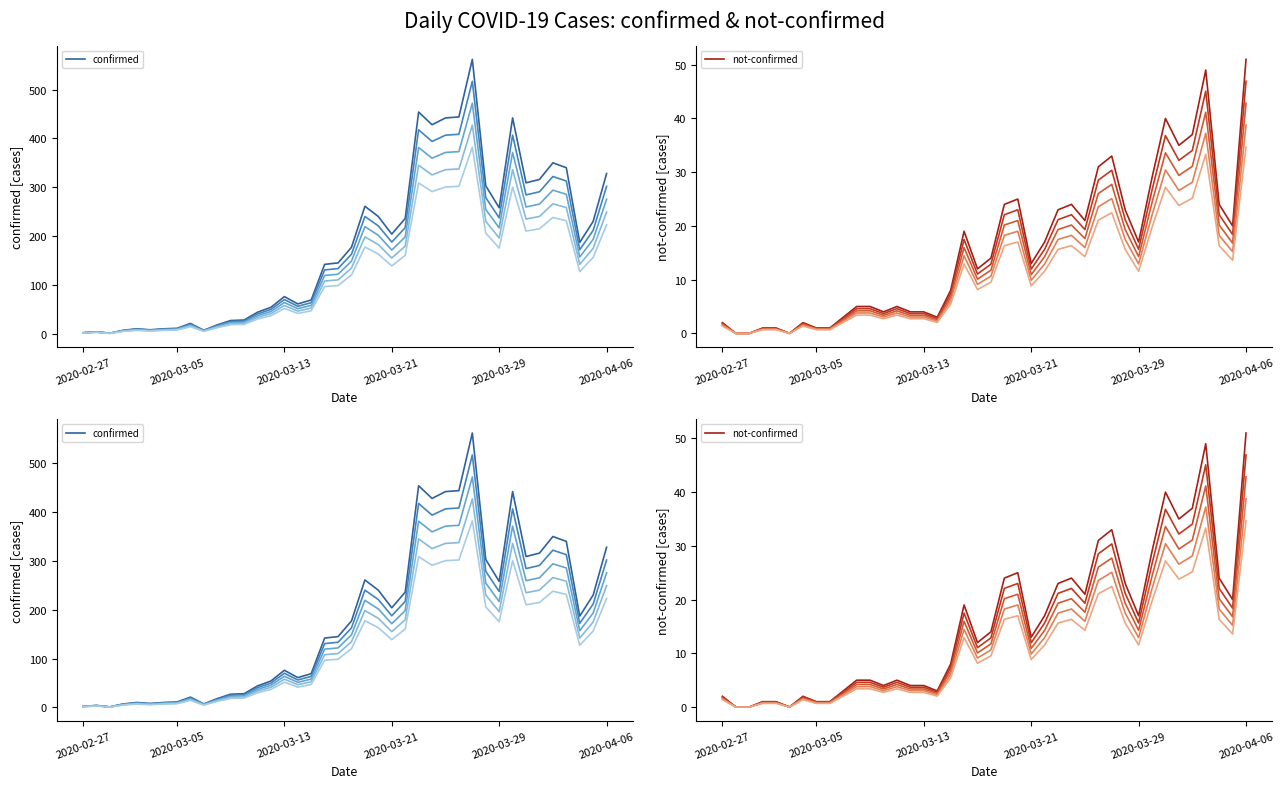

What is the maximum value shown in the chart?

562